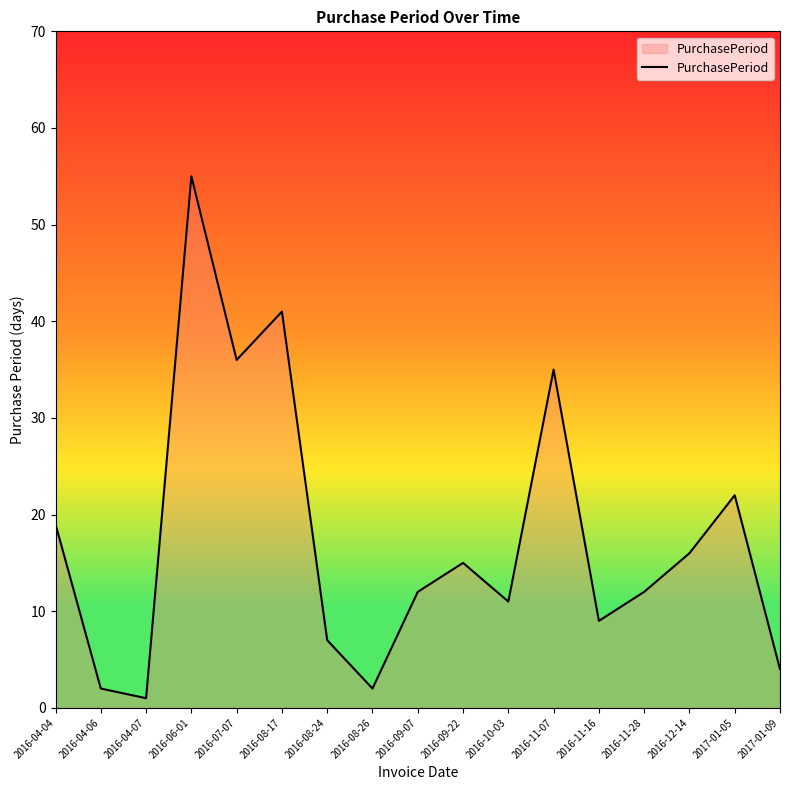

Reading left to right, extract all data points from this chart.

19	2	1	55	36	41	7	2	12	15	11	35	9	12	16	22	4